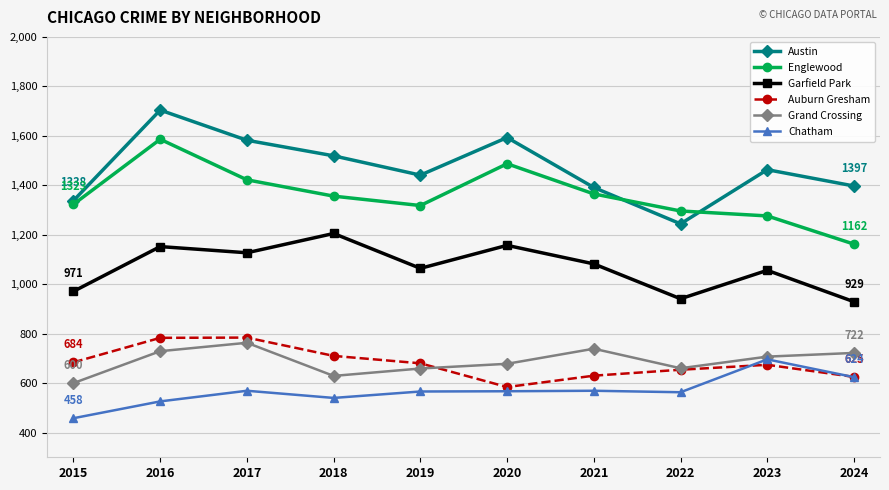

At which label is Garfield Park closest to 1067?

2019